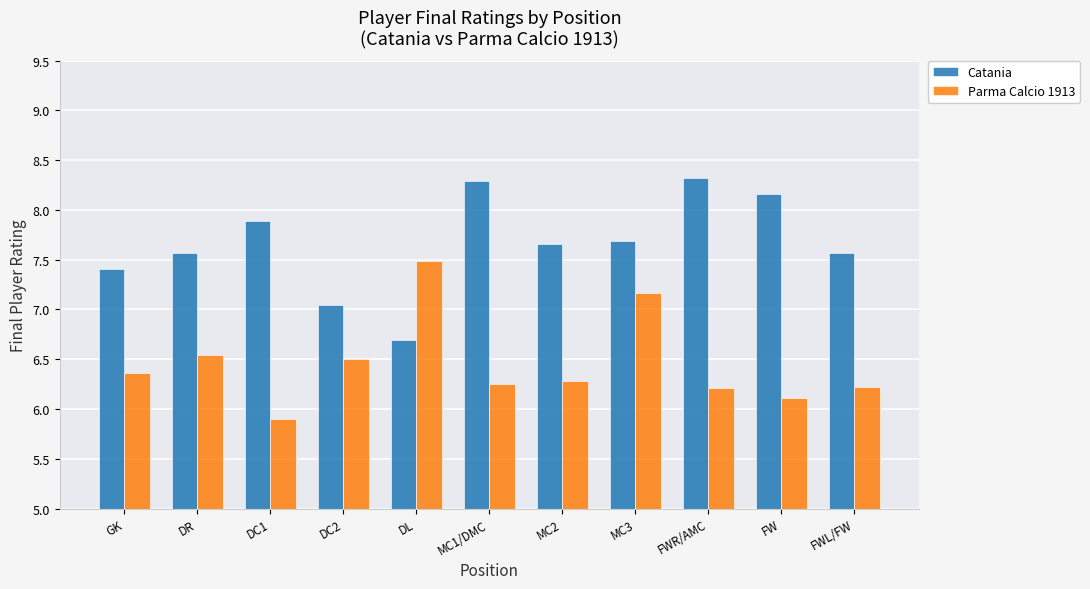

At which label does Catania reach its minimum?

DL